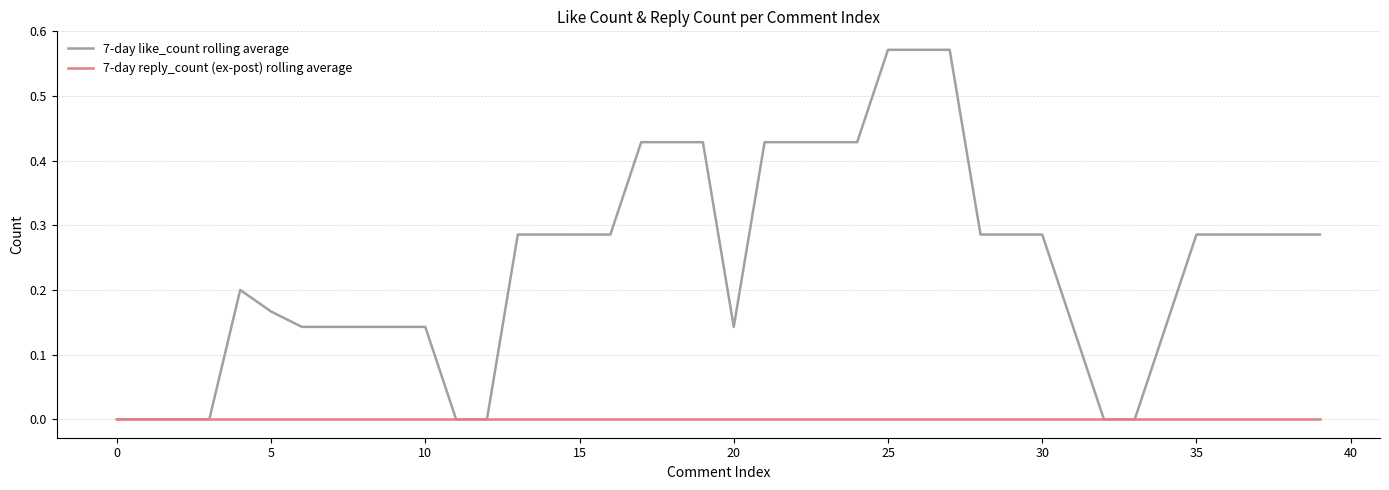

How many series are shown in this chart?

2